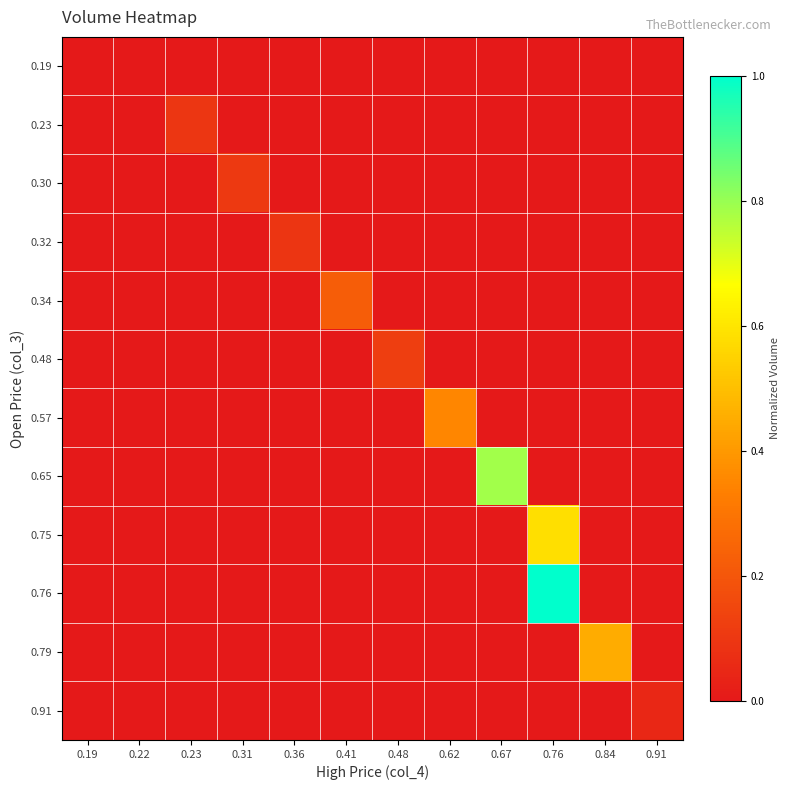

Which series changed the most between 0.48 and 0.91?

0.48